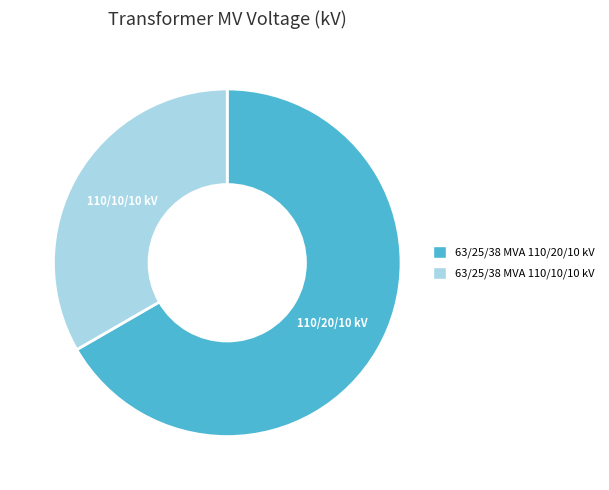

How many segments does this pie chart have?

2